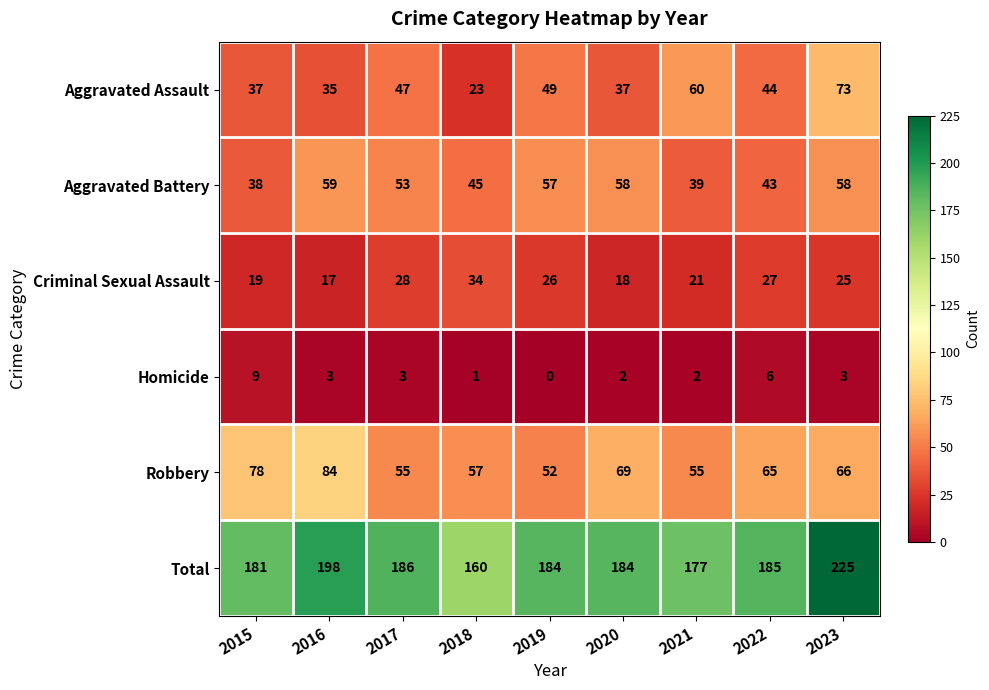

Which label corresponds to the largest value in the chart?

2023